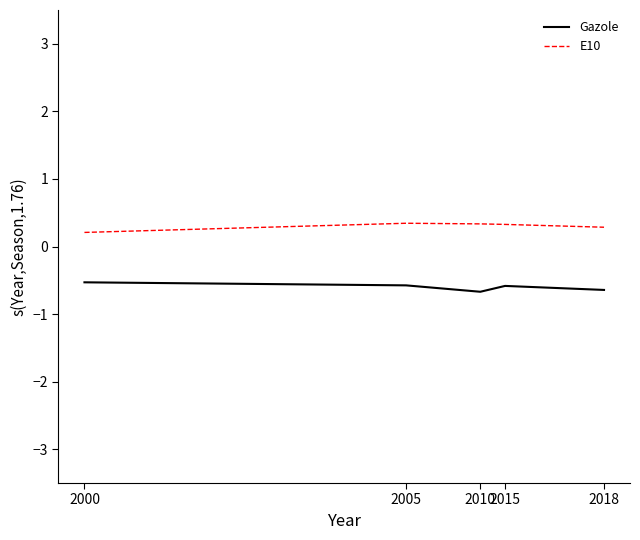

True or false: Gazole and E10 cross at least once.

False